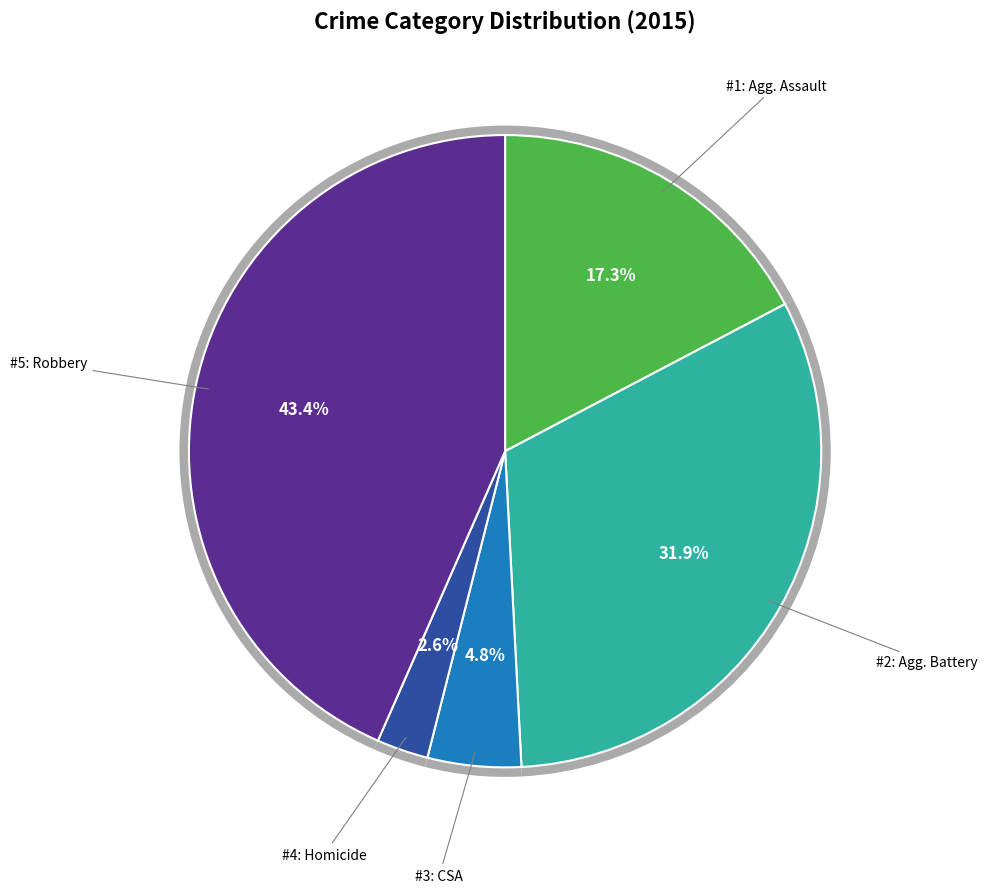

Which has a higher value, Homicide or Criminal Sexual Assault?

Criminal Sexual Assault